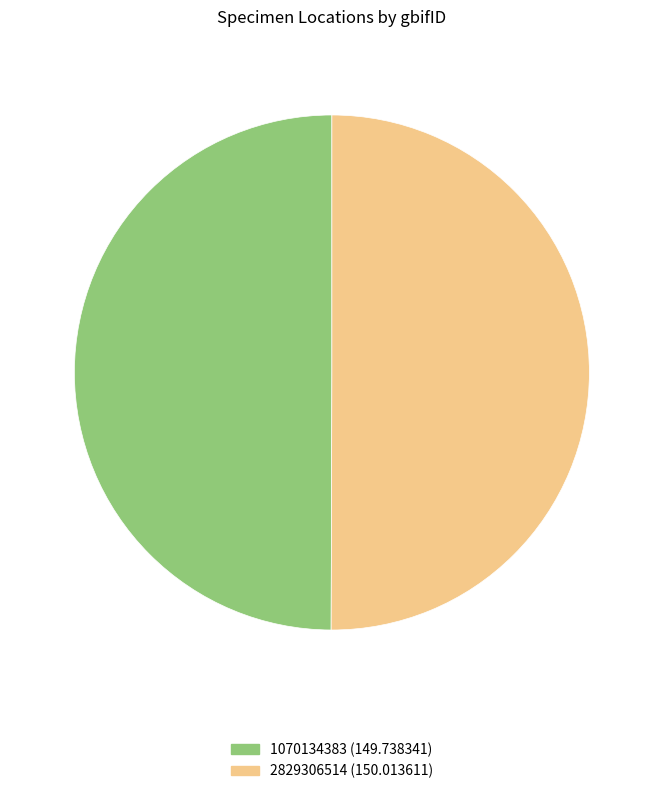

What is the ratio of the value at 2829306514 to the value at 1070134383?

1.0